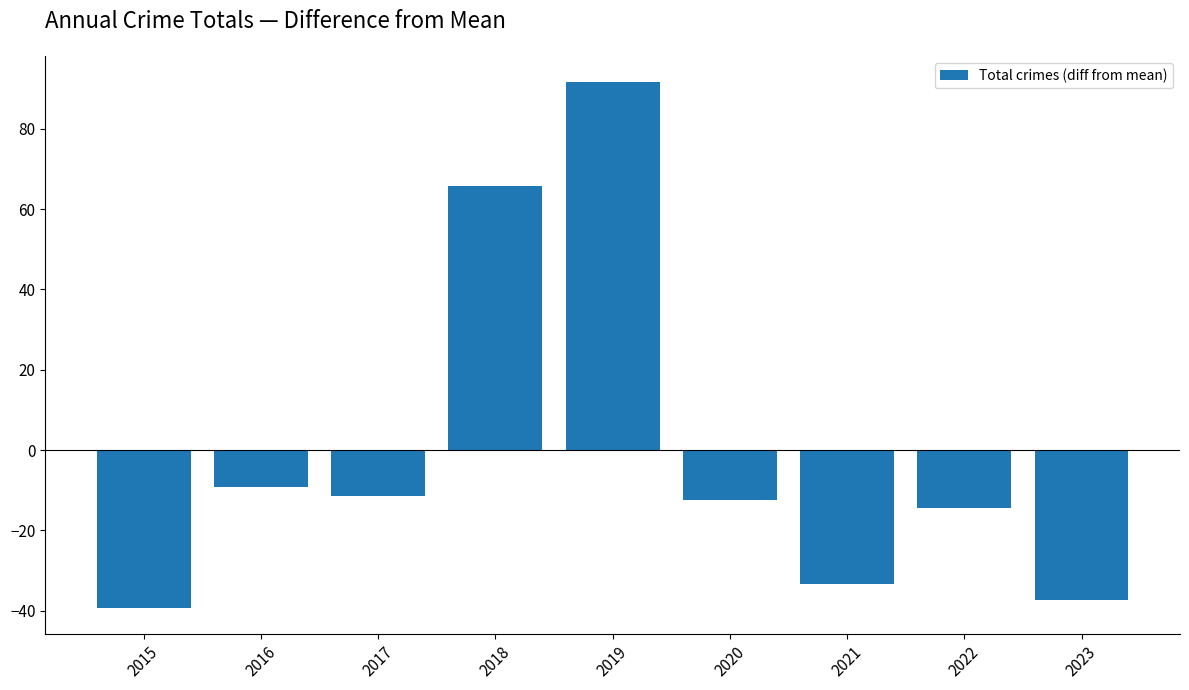

How many data points does each series have?

9